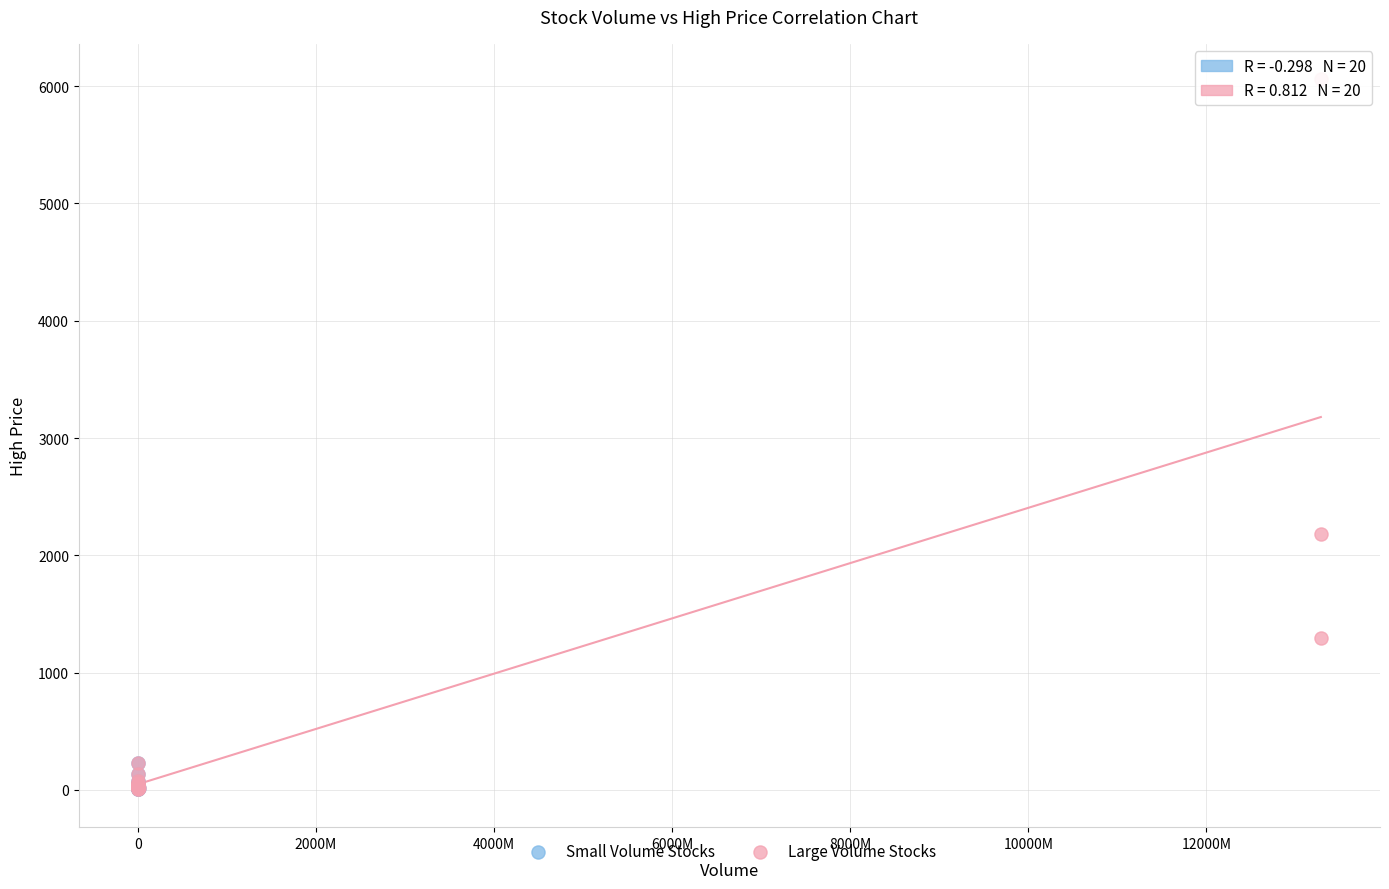

Which series has the largest Y range (max minus min)?

Large Volume Stocks